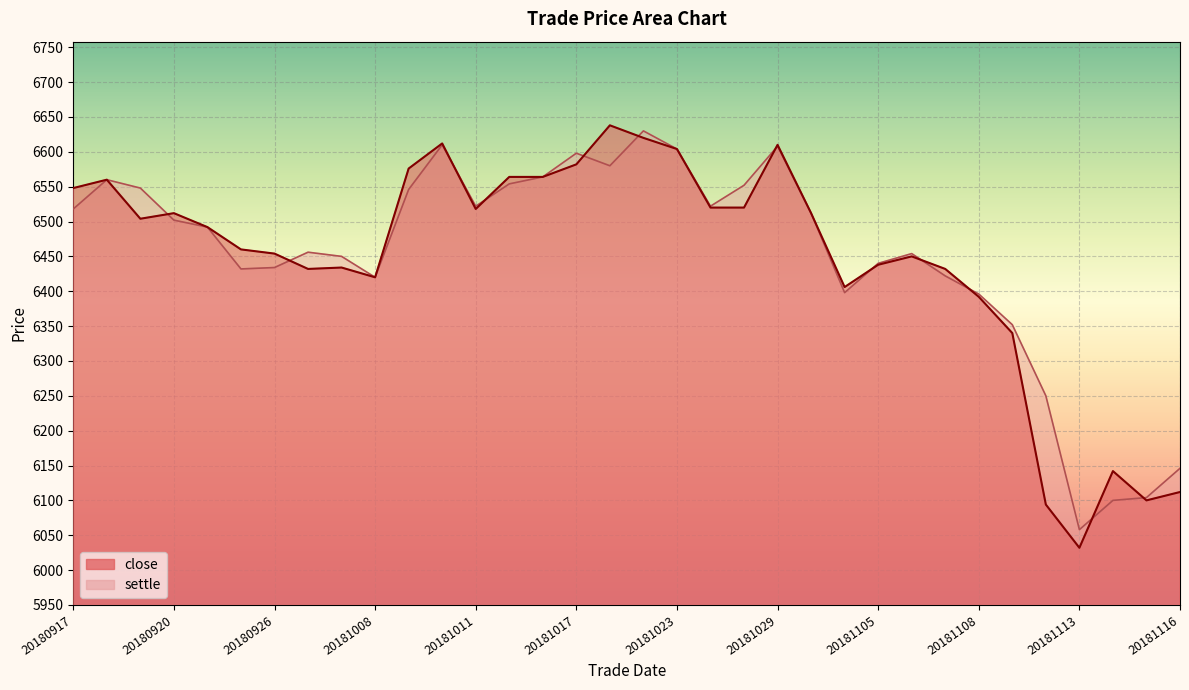

Reading left to right, transcribe all the data shown in this chart.

close: 6548	6560	6504	6512	6492	6460	6454	6432	6434	6420	6576	6612	6518	6564	6564	6582	6638	6620	6604	6520	6520	6610	6512	6406	6438	6450	6432	6392	6340	6094	6032	6142	6100	6112
settle: 6518	6560	6548	6502	6492	6432	6434	6456	6450	6420	6546	6610	6522	6554	6564	6598	6580	6630	6604	6522	6552	6608	6512	6398	6440	6454	6422	6396	6352	6250	6058	6100	6104	6146